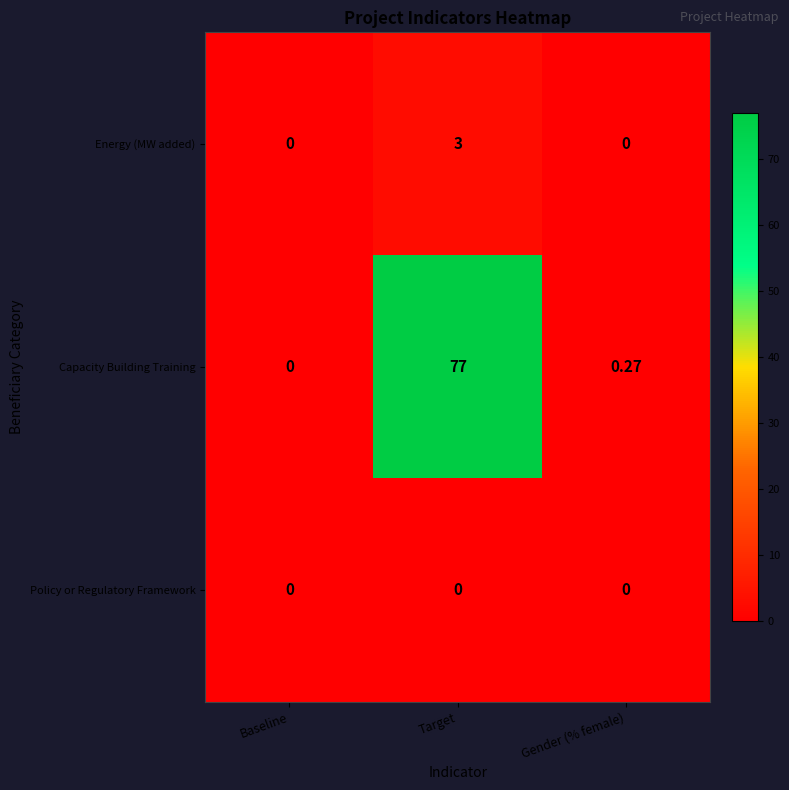

How many series are shown in this chart?

3